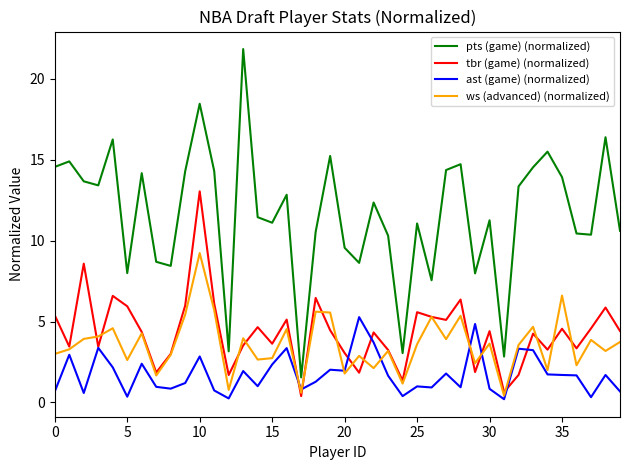

Which series has the widest spread of values?

pts (game) (normalized)